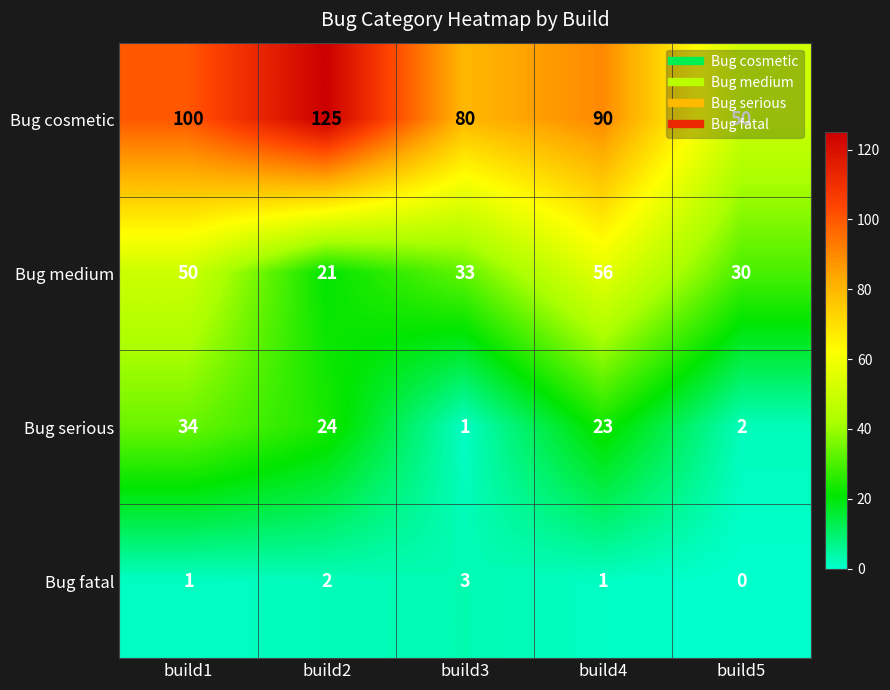

Rank the series by their maximum value, from lowest to highest.

Bug fatal, Bug serious, Bug medium, Bug cosmetic